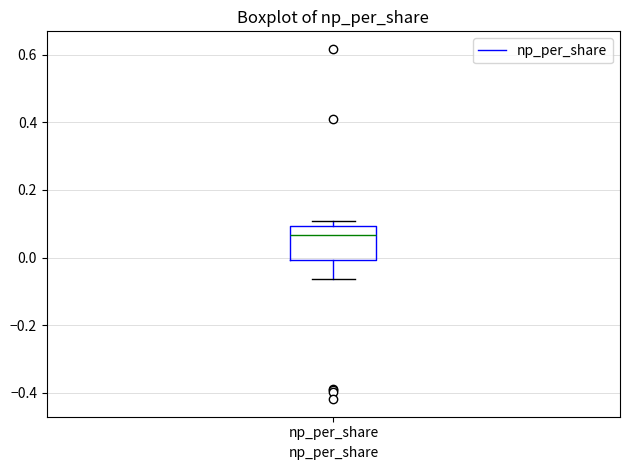

Transcribe this box plot: give where the median line is, the range the box spans, and where the two whiskers end, as read against the y-axis. The values are not printed on the chart, so give them approximately, as read against the axis.

median 0.06, box 0.00 to 0.10, whiskers -0.06 to 0.10 (just above the box's upper edge)